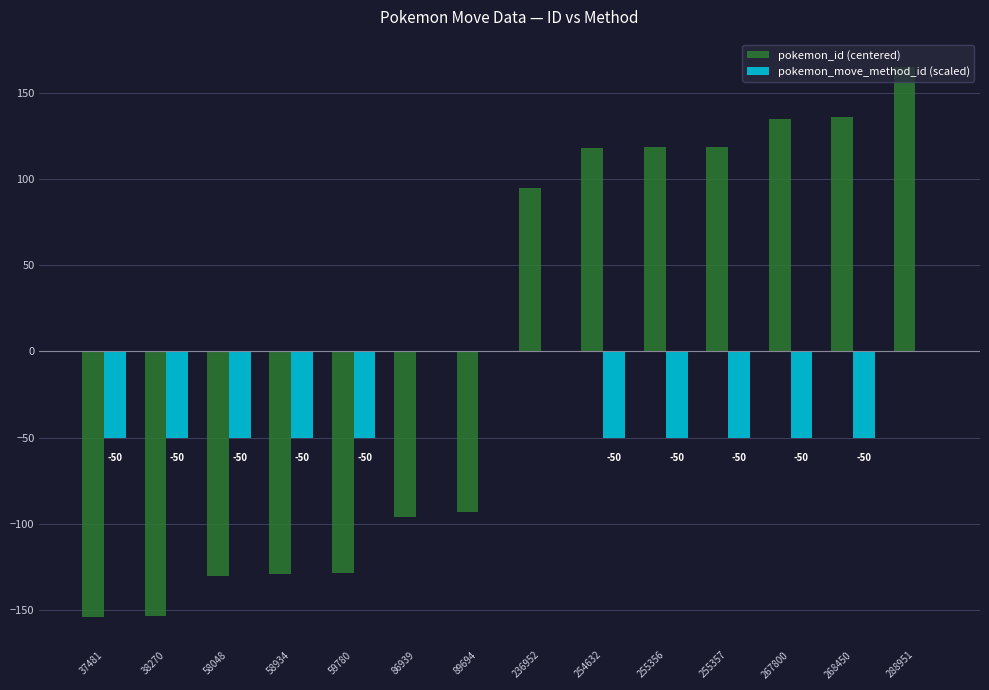

The pokemon_move_method_id (scaled) series shows -15.7 at 38270. True or false?

False